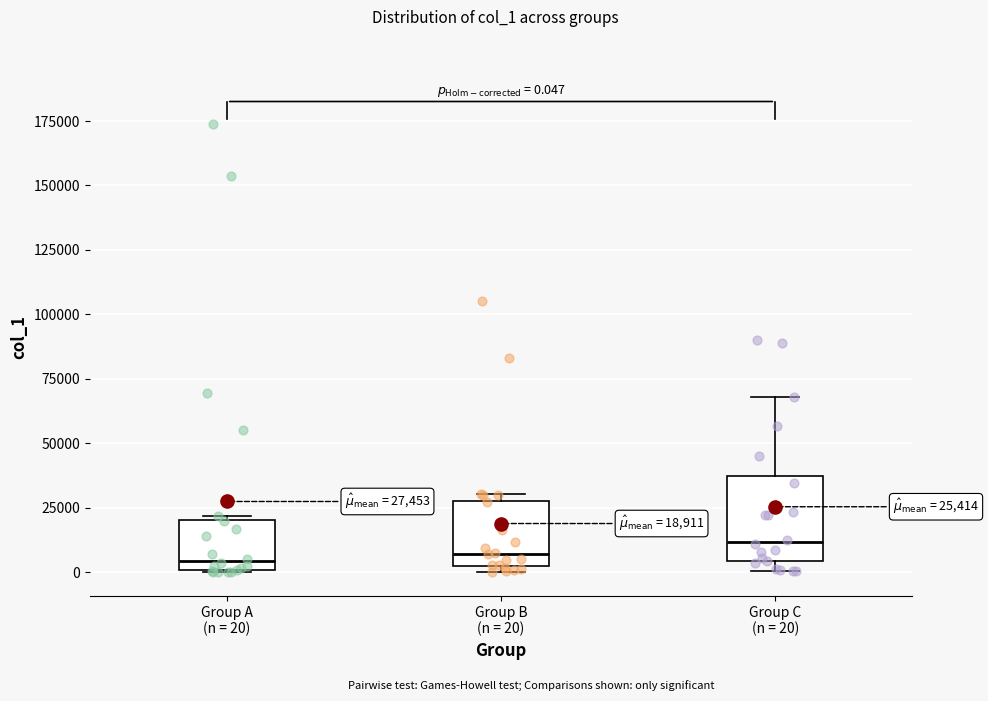

Comparing the boxes themselves (not the whiskers), which one is the tallest?

Group C (n = 20)